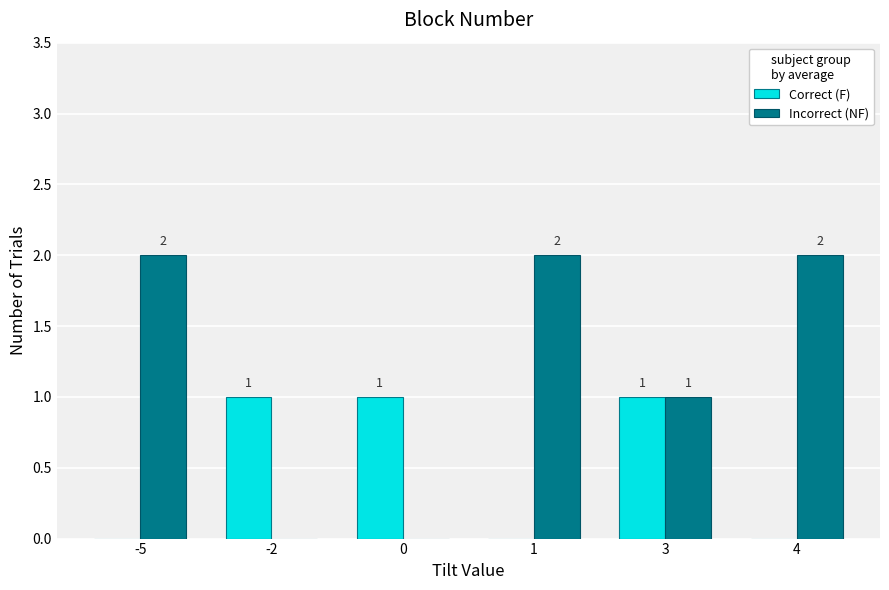

Which series has the largest total across all categories?

Incorrect (NF)